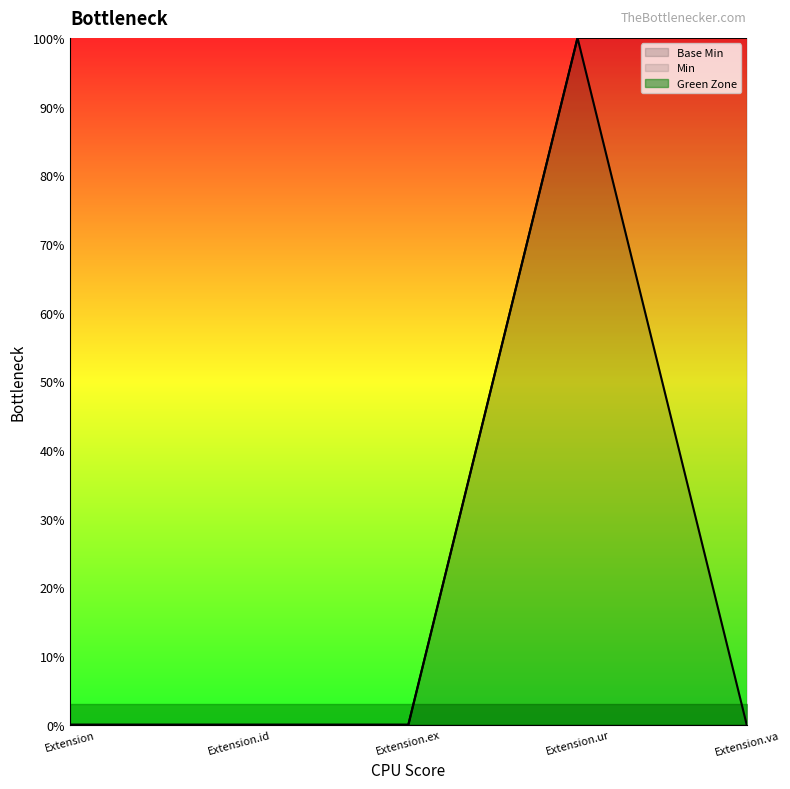

Does the chart display data point markers on the line(s)?

No